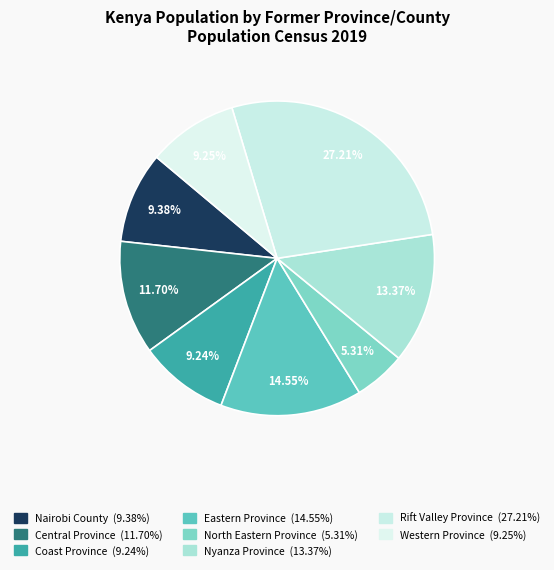

To the nearest percent, what percentage of the pie is Western Province?

9%